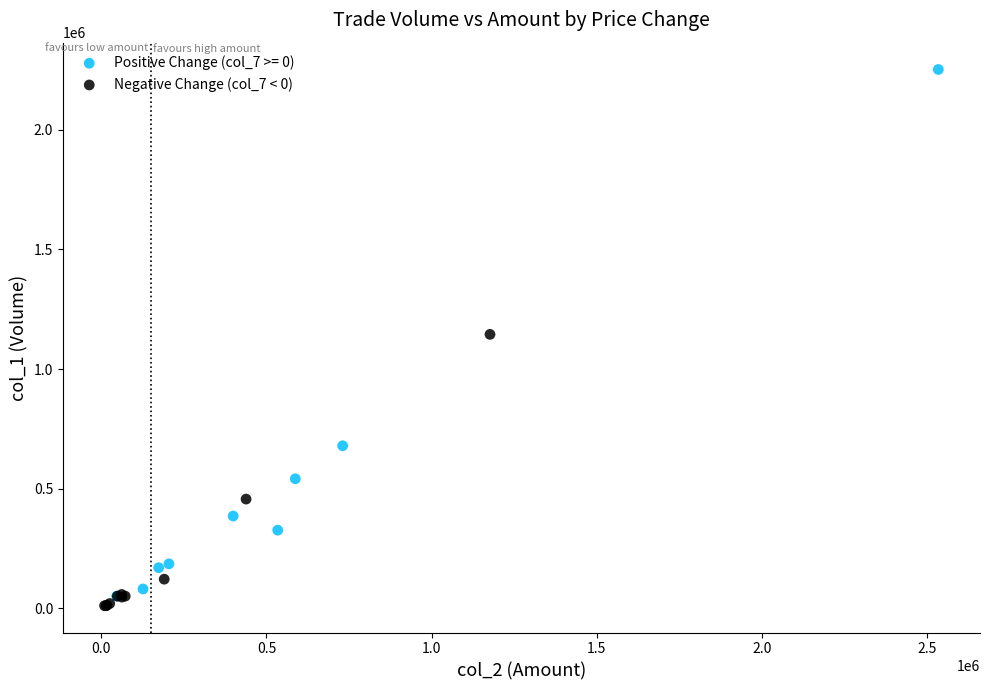

Which series has the widest spread of Y values?

Positive Change (col_7 >= 0)